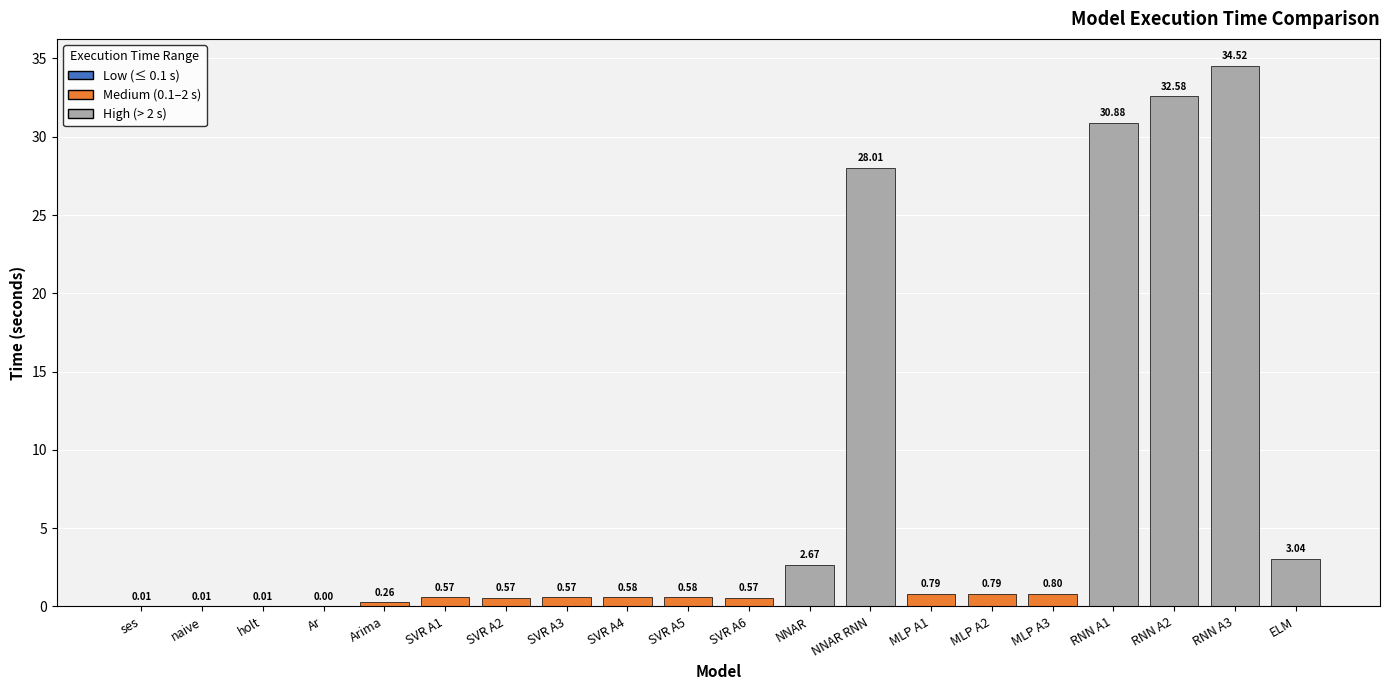

Where is the data nearest to the value 17?

NNAR RNN